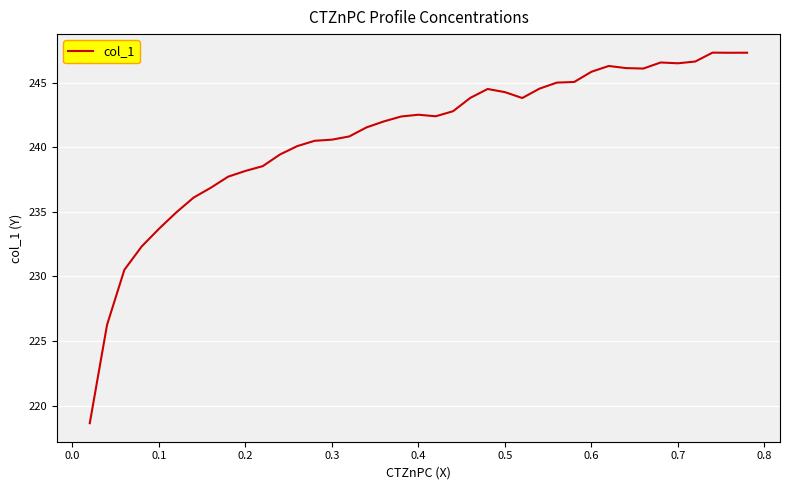

What is the maximum value shown in the chart?

247.3